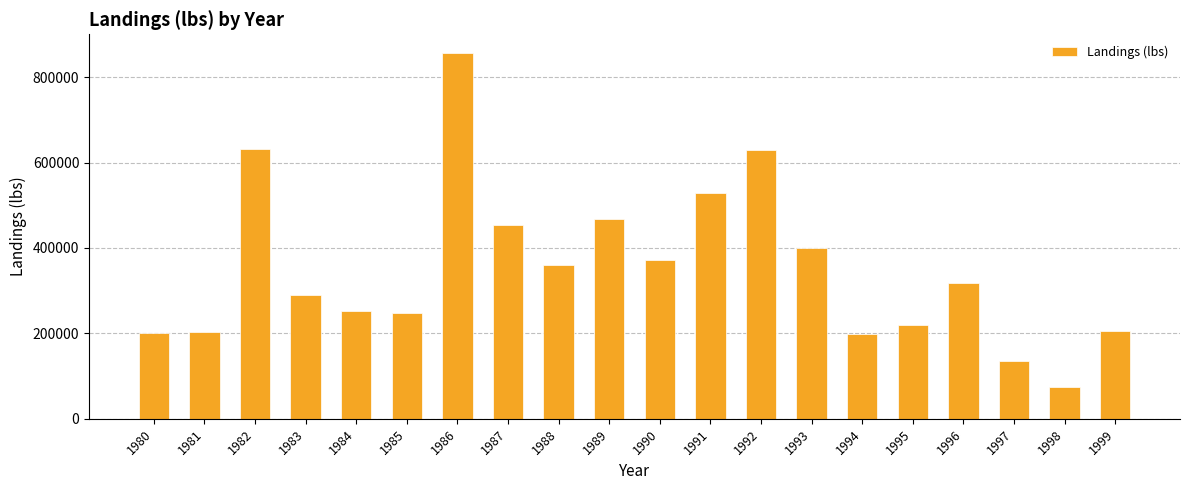

What is the ratio of the value at 1986 to the value at 1996?

2.7